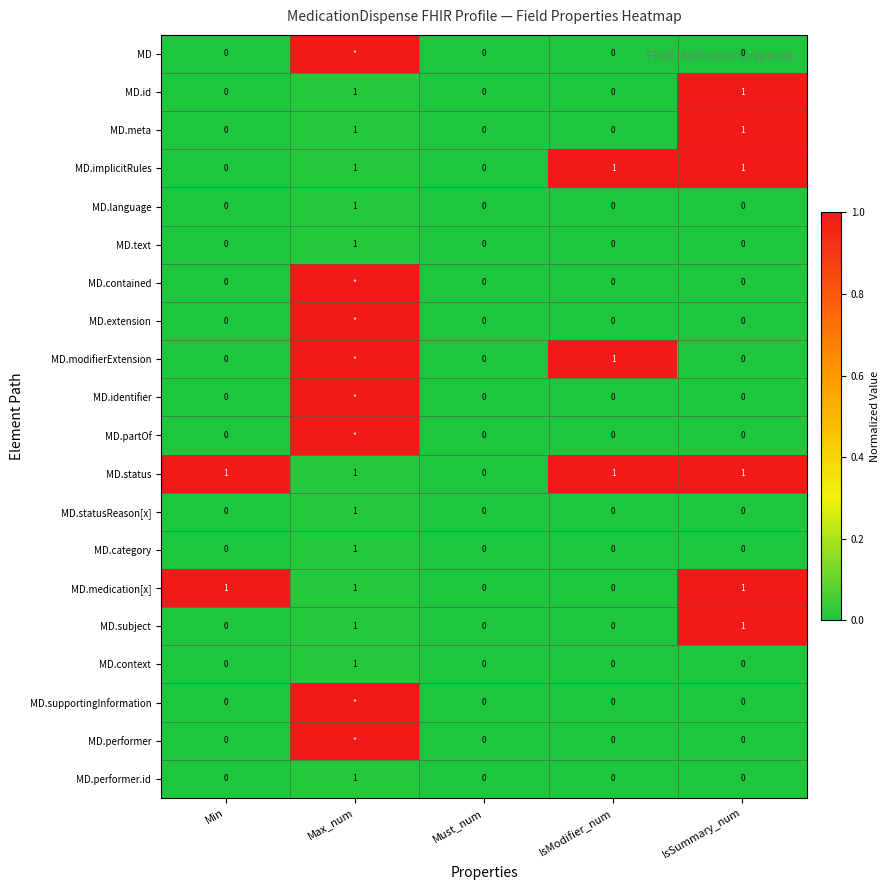

How many MD.performer.id values are between 0 and 1?

5